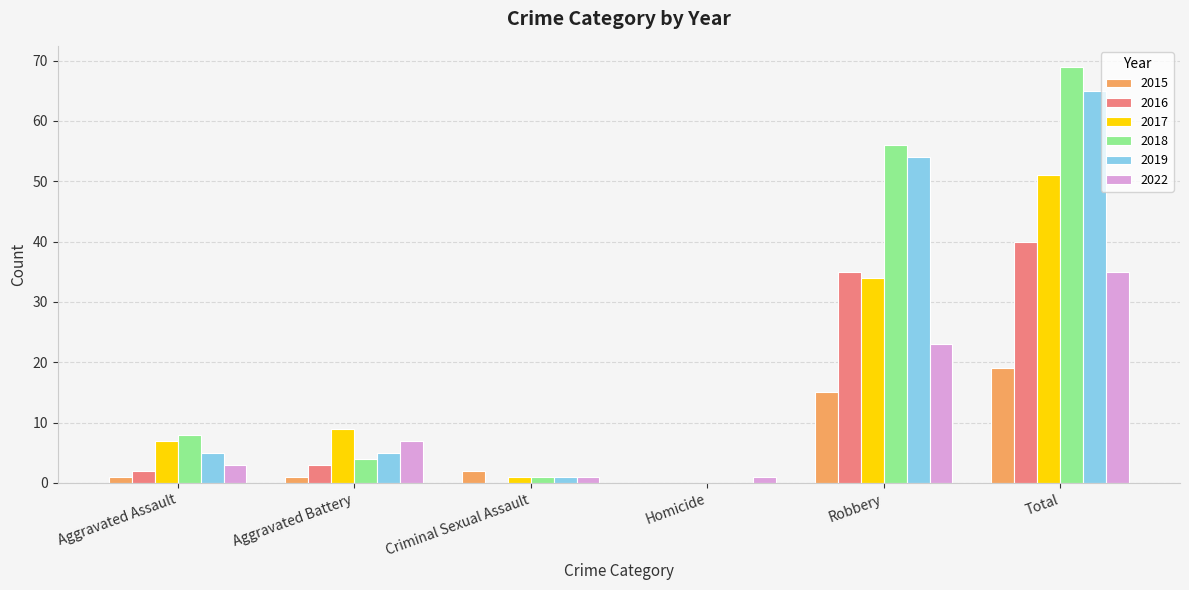

Does the chart contain stacked bars?

No